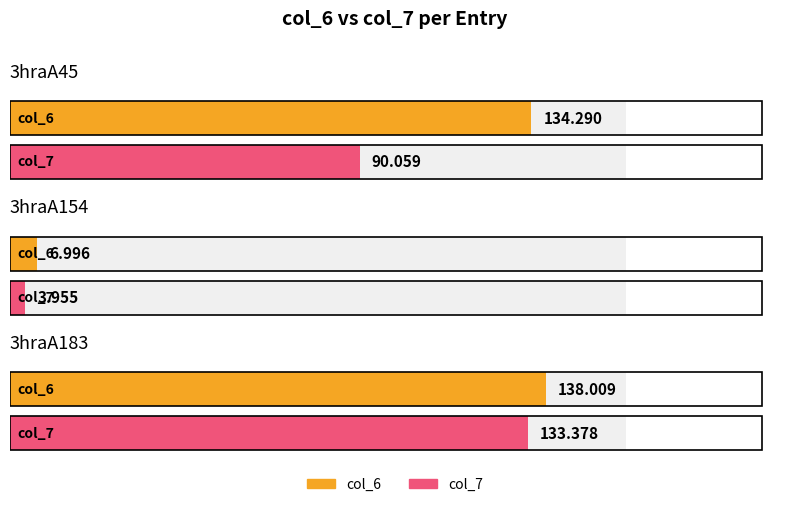

Which category has the highest value in the col_6 series?

3hraA183